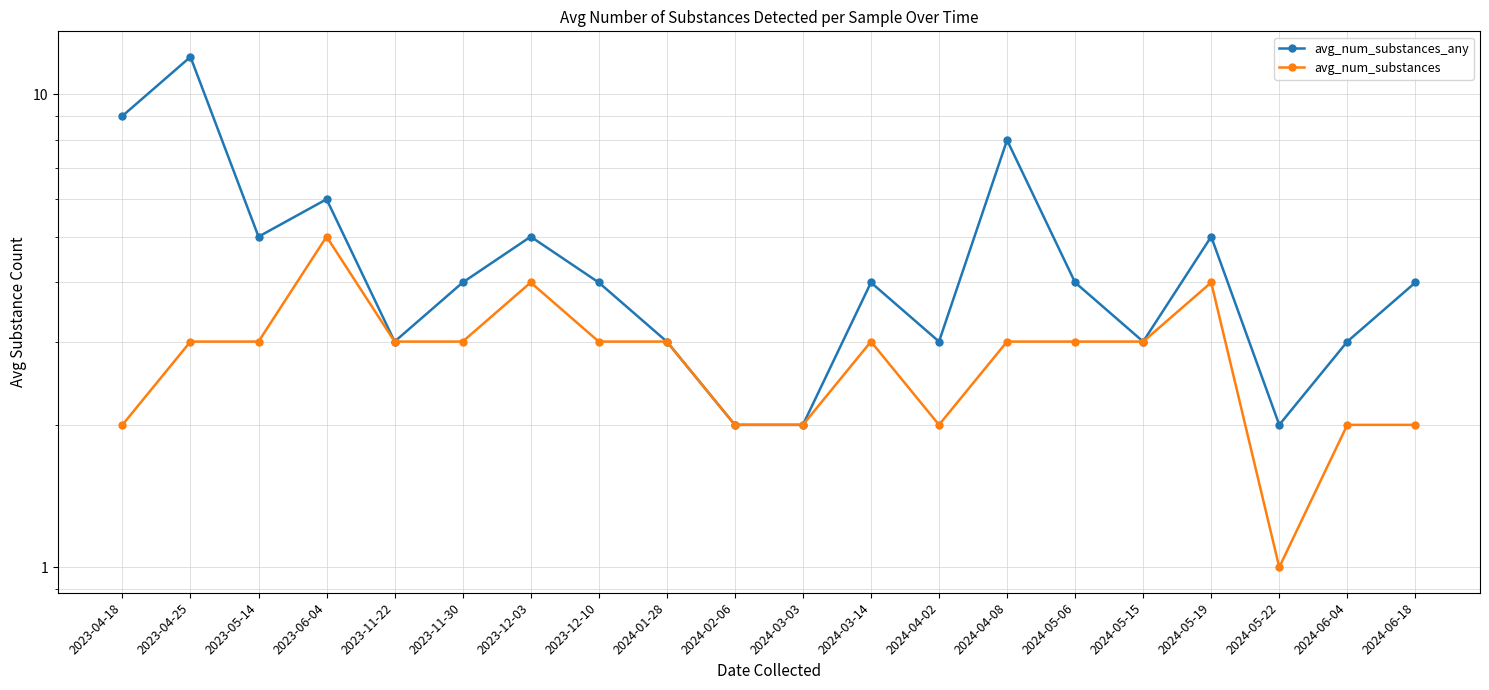

In avg_num_substances, how many points are lower than both neighbors (excluding endpoints)?

2